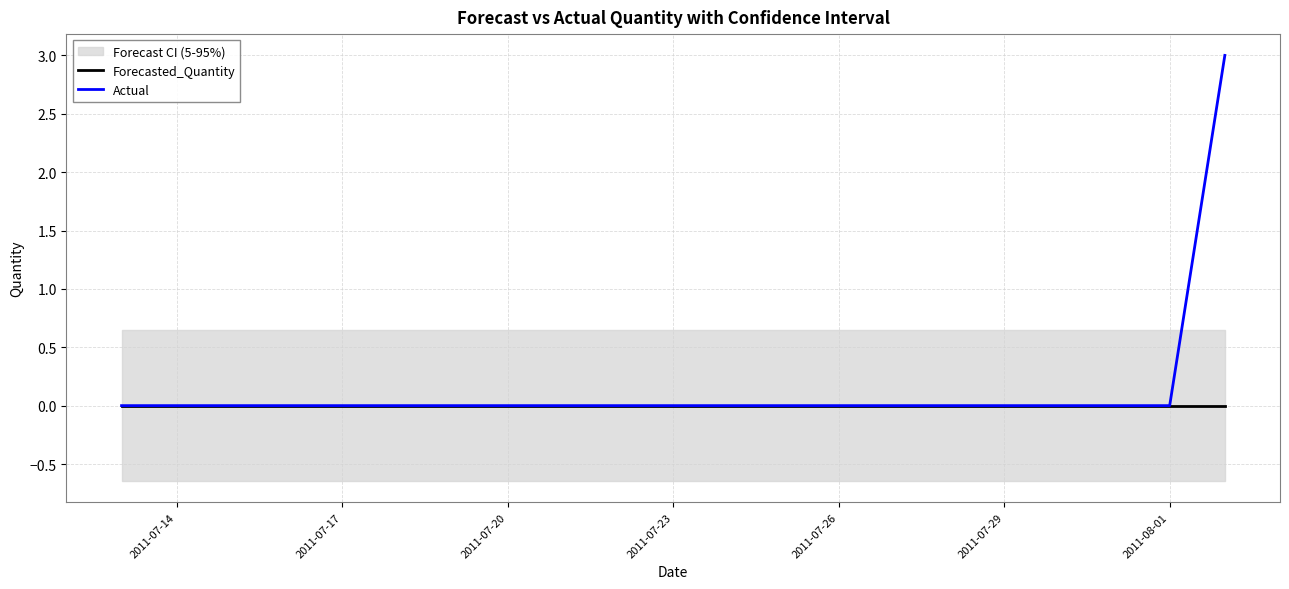

Count the Actual values in the range 0 to 1.

20